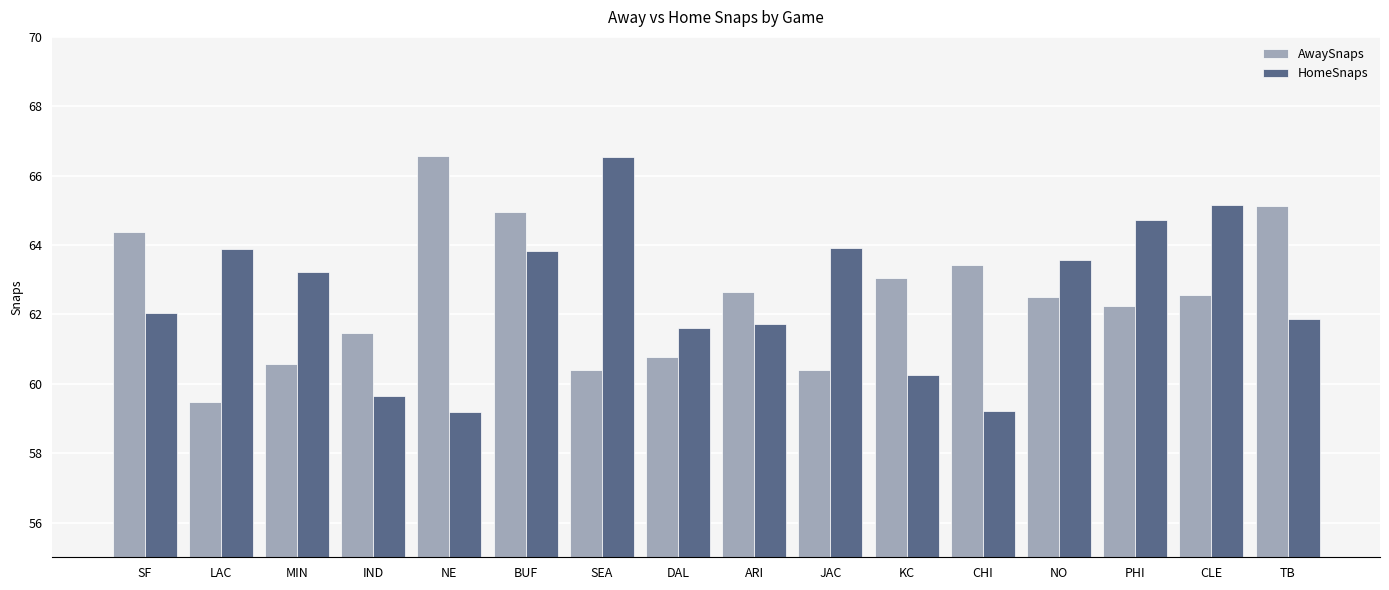

The value of AwaySnaps at DAL is 60.8. True or false?

True